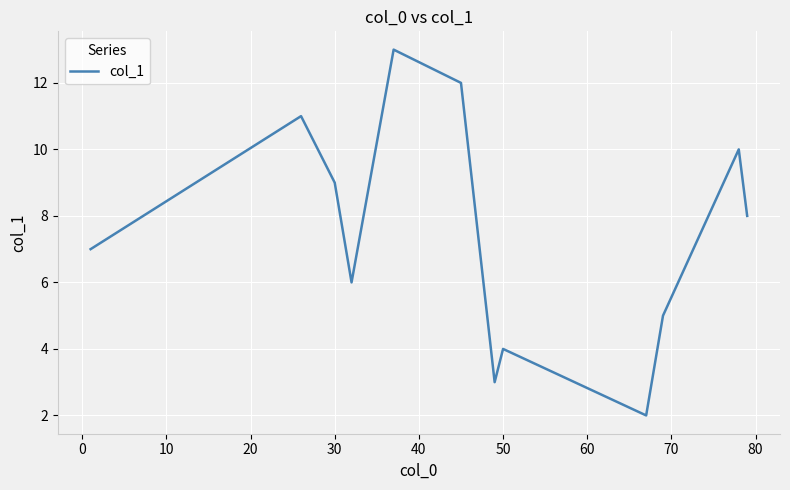

What is the minimum value shown in the chart?

2.0